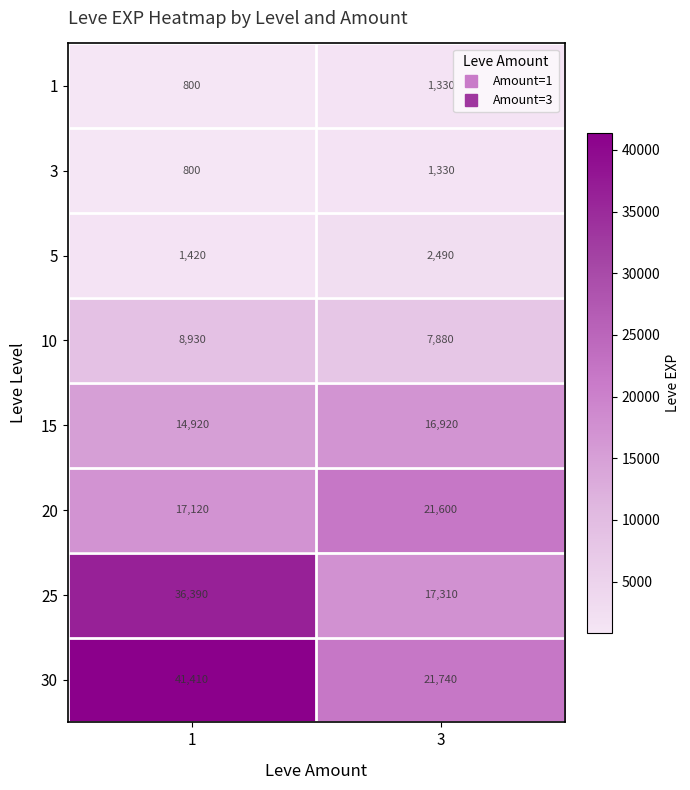

Rank the categories by 30 value from highest to lowest.

1, 3